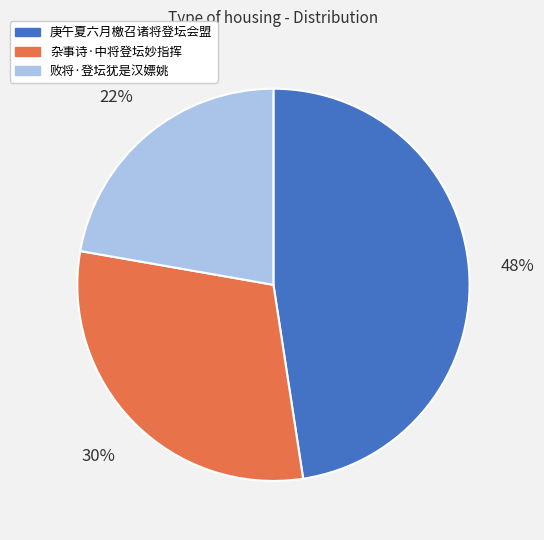

Which slice is the largest?

庚午夏六月檄召诸将登坛会盟